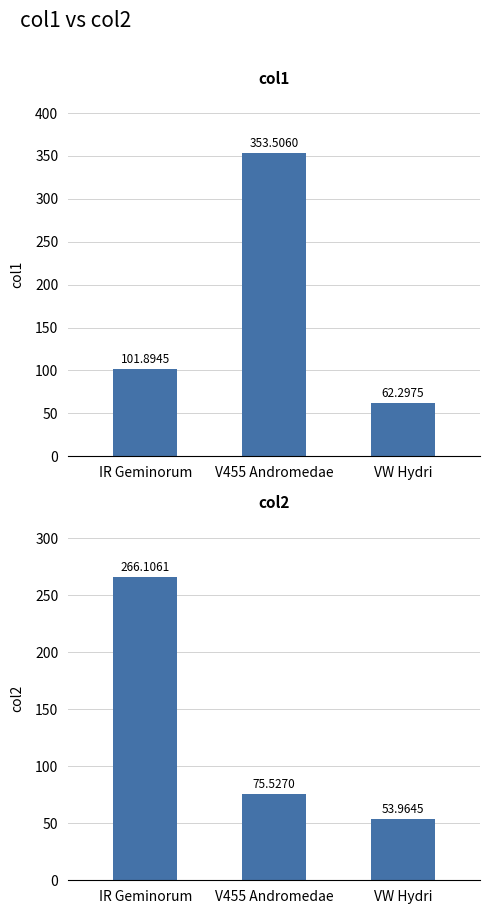

How many categories are shown in the chart?

3